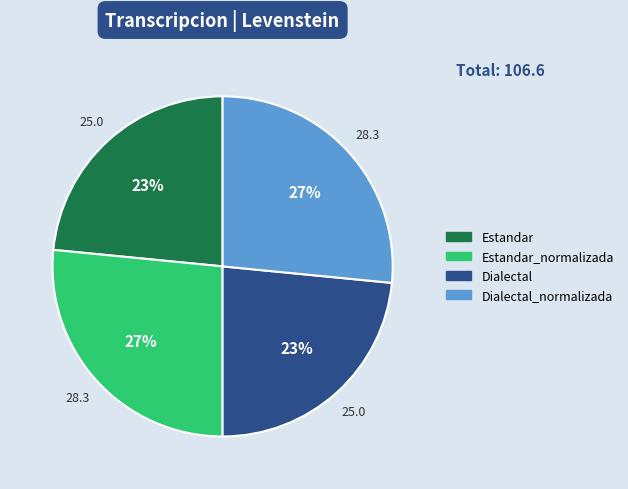

Count the number of slices in the pie.

4